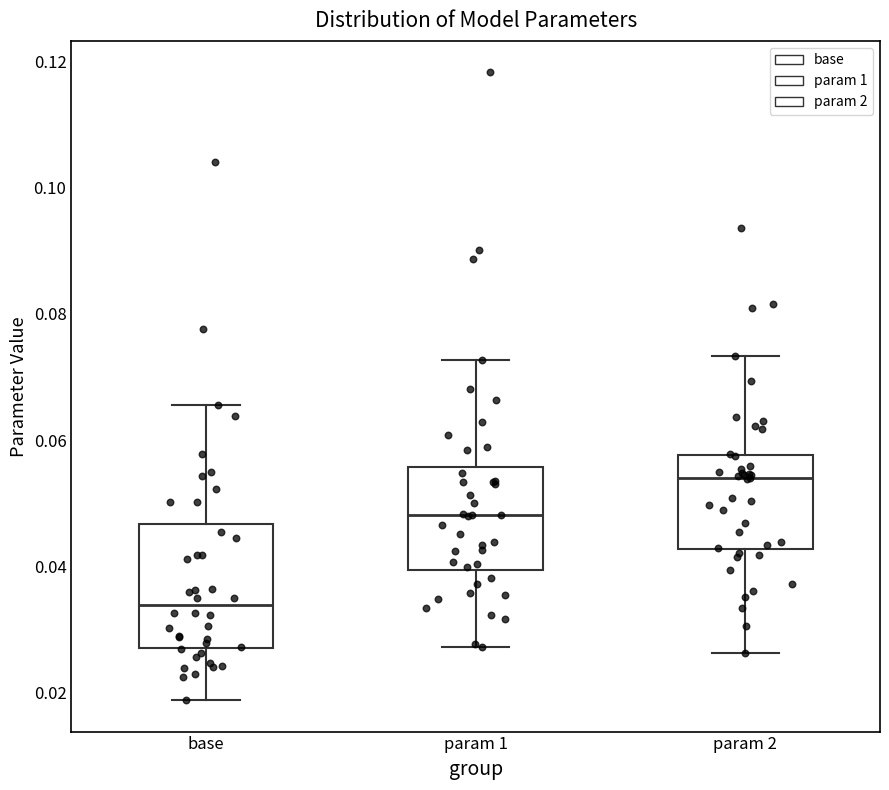

Reading left to right, read every box against the y-axis: the position of its median line, the range the box covers, and the ends of its whiskers. The values are not printed on the chart, so give them approximately, as read against the axis.

base: median 0.034, box 0.028 to 0.046, whiskers 0.018 to 0.066
param 1: median 0.048, box 0.040 to 0.056, whiskers 0.028 to 0.072
param 2: median 0.054, box 0.042 to 0.058, whiskers 0.026 to 0.074